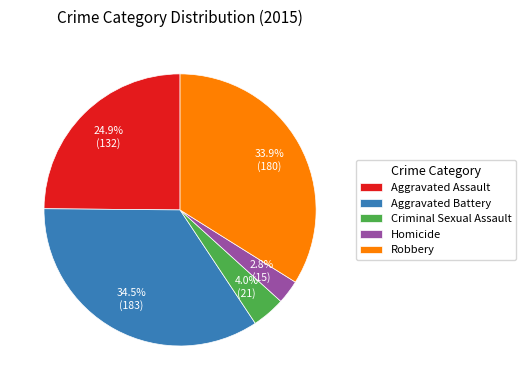

Does Aggravated Battery represent more than half of the total?

No